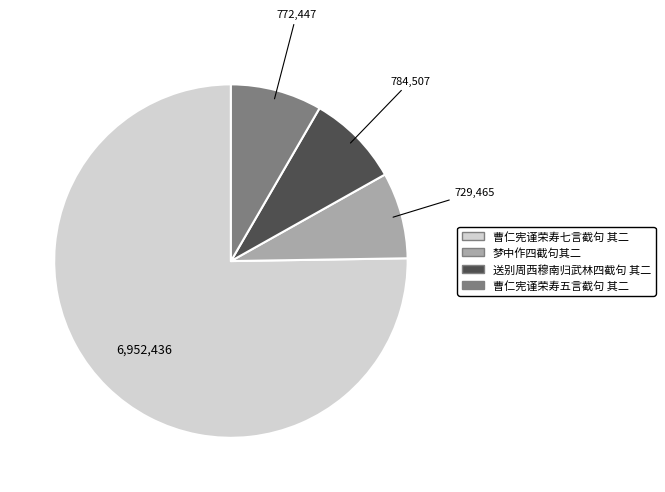

True or false: 梦中作四截句其二 accounts for 1% of the total.

False